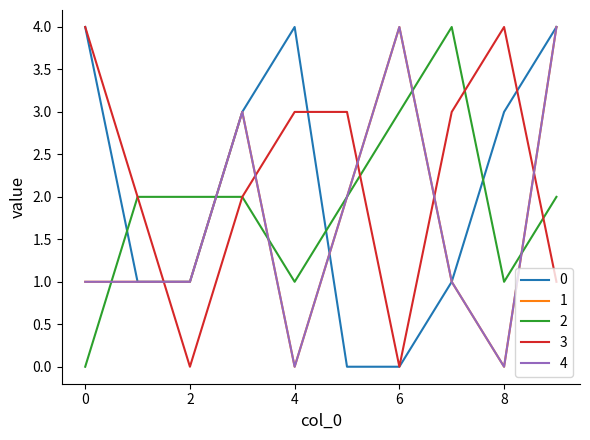

List the labels in order of 0 value, smallest first.

5, 6, 1, 2, 7, 3, 8, 0, 4, 9